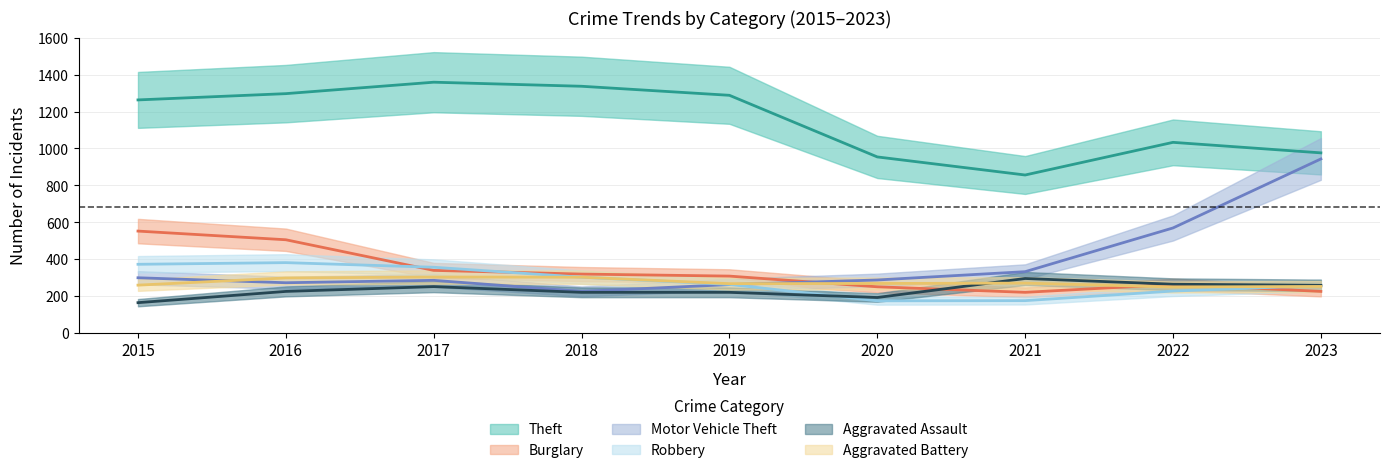

How many interior local peaks does the Aggravated Battery series have?

2